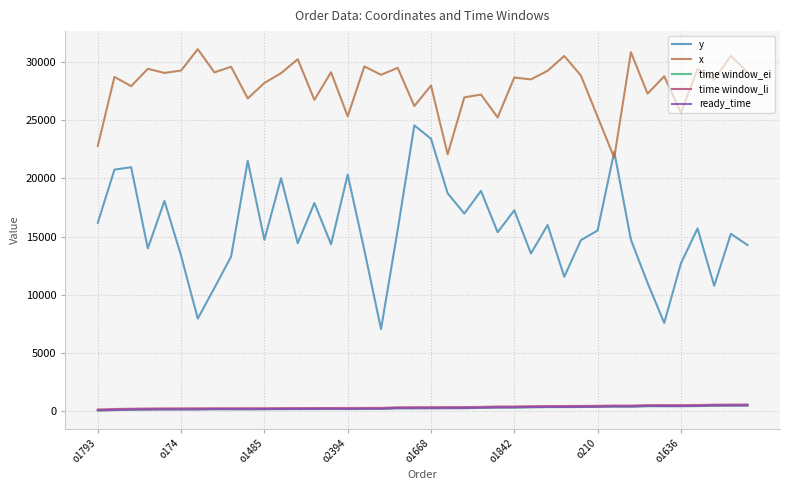

What is the minimum value for y?

7064